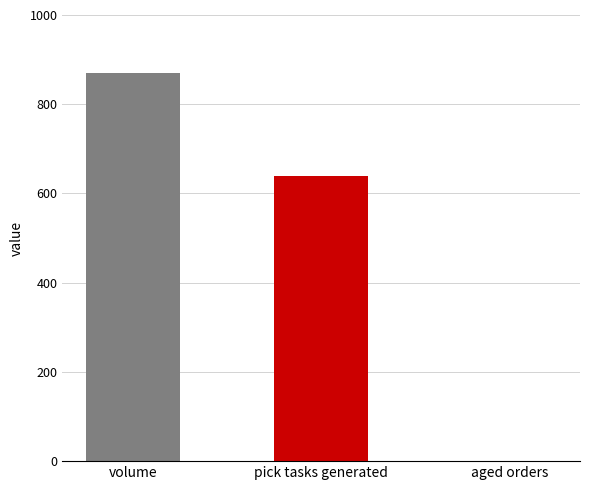

What value does the data have at volume, to the nearest 100?

900